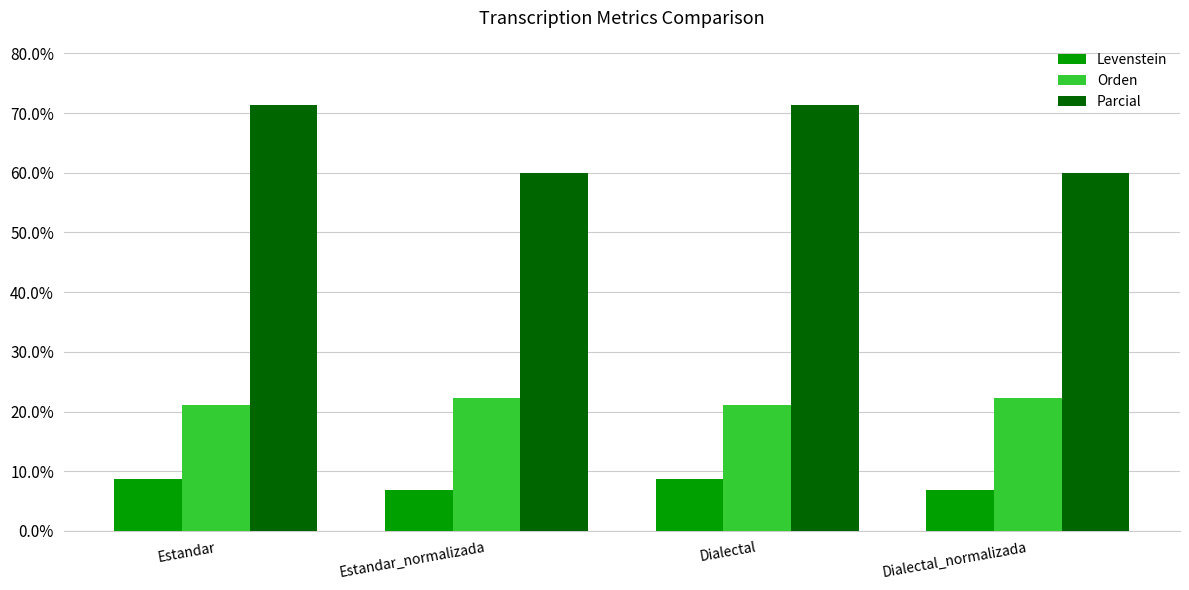

Reading left to right, list all the values displayed in this chart.

Levenstein: Estandar=8.8	Estandar_normalizada=6.8	Dialectal=8.8	Dialectal_normalizada=6.8
Orden: Estandar=21.1	Estandar_normalizada=22.2	Dialectal=21.1	Dialectal_normalizada=22.2
Parcial: Estandar=71.4	Estandar_normalizada=60.0	Dialectal=71.4	Dialectal_normalizada=60.0